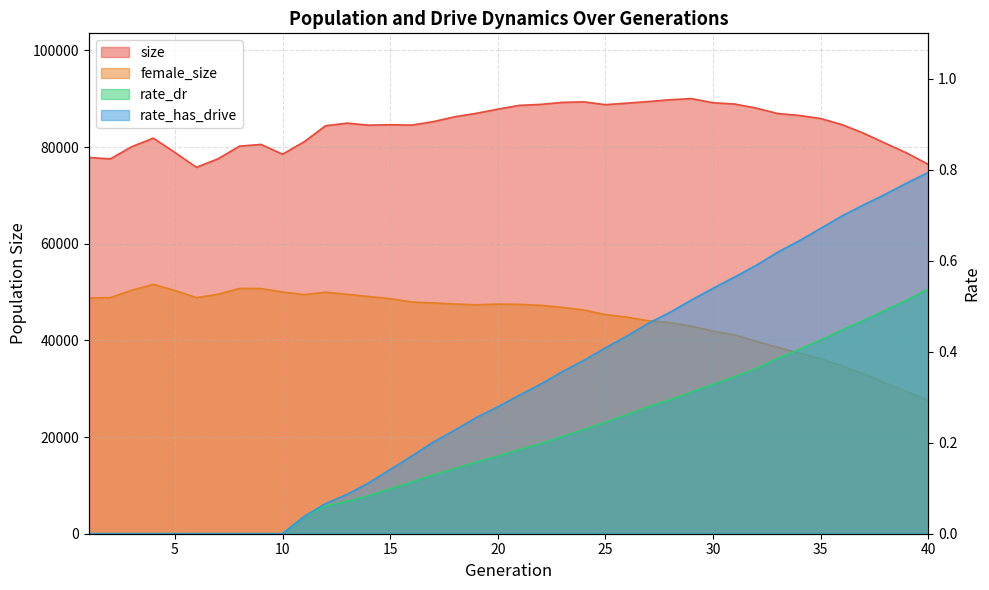

True or false: rate_dr and size intersect in this chart.

False